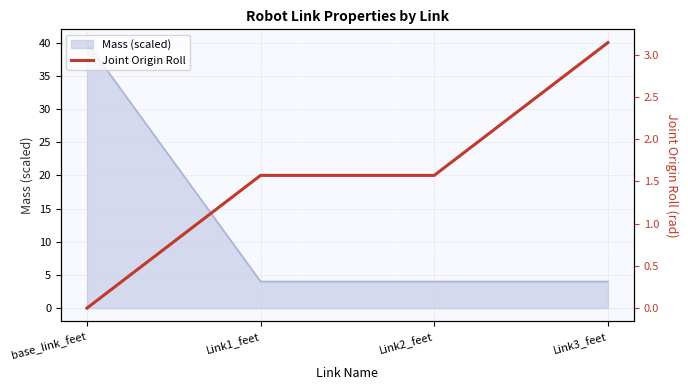

The value of Mass (scaled) at Link2_feet is 6.8. True or false?

False